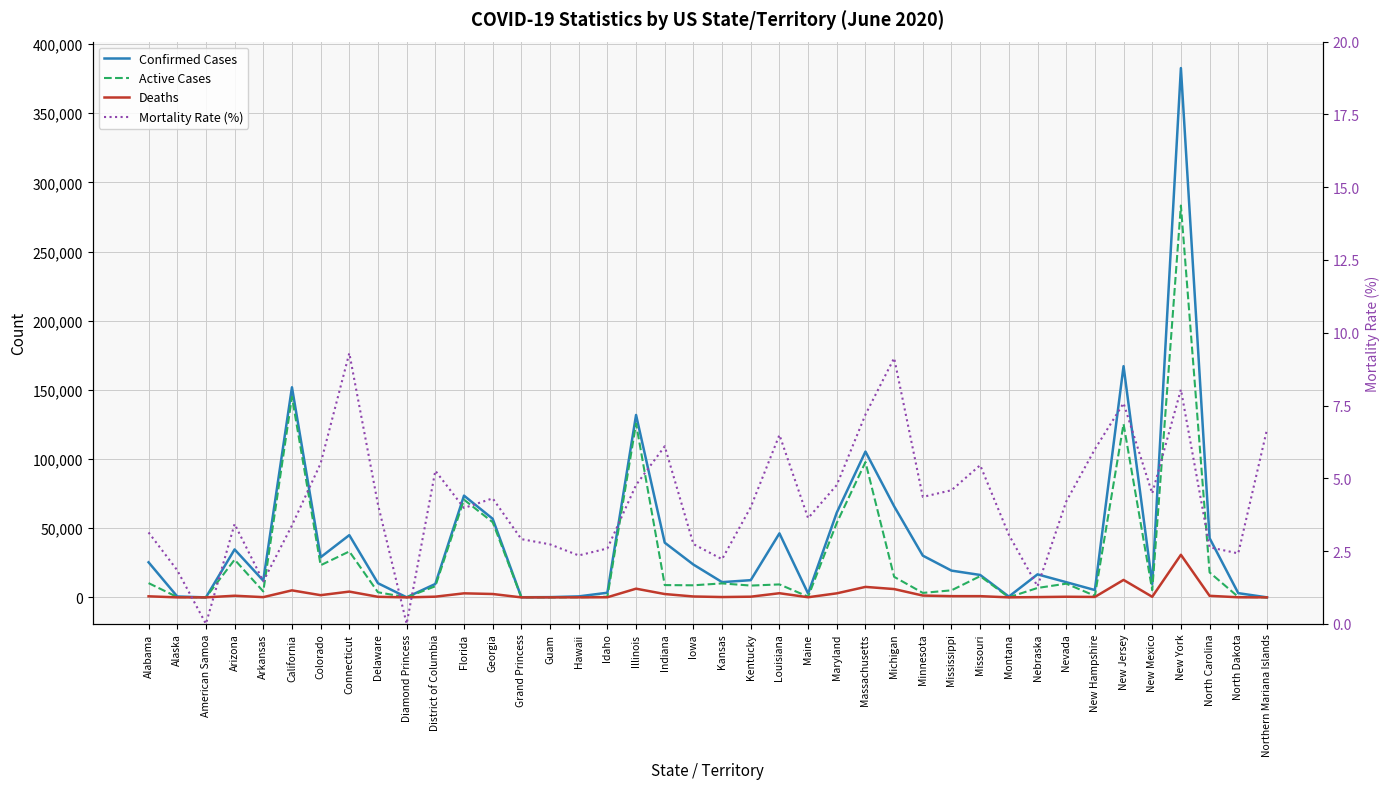

What is the sum of the Active Cases values at Colorado and District of Columbia?

31276.0